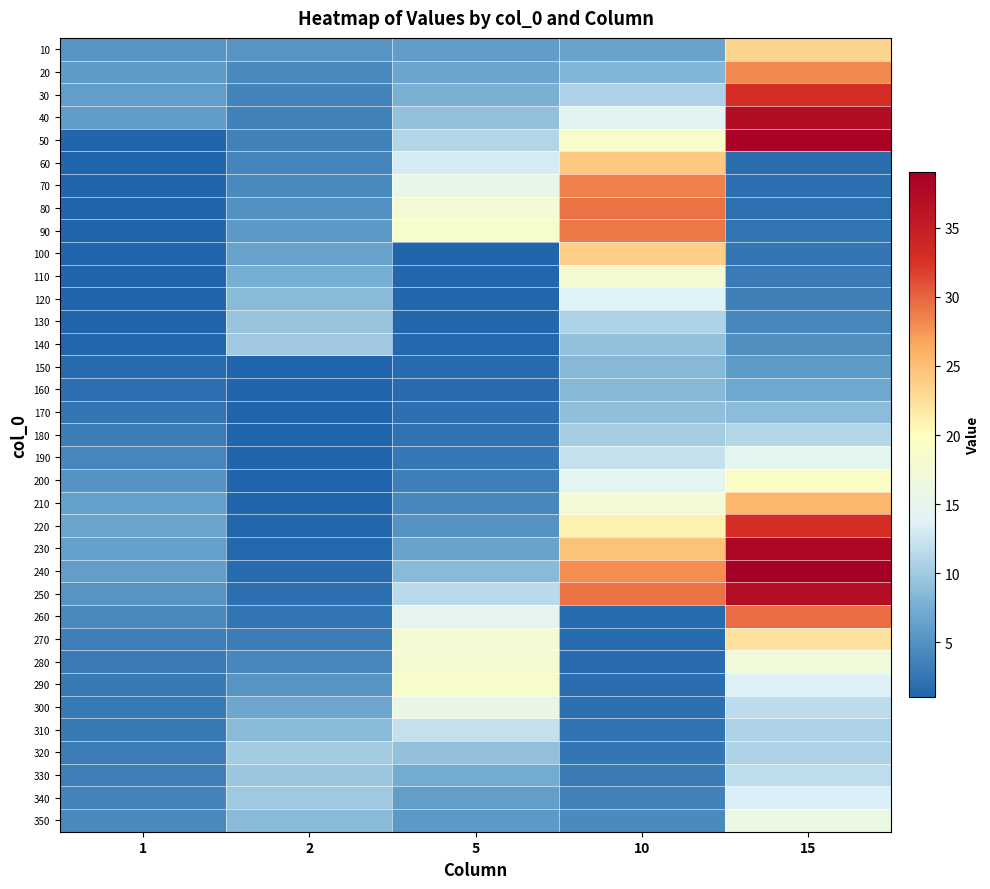

At which category does the chart reach its peak across all series?

15